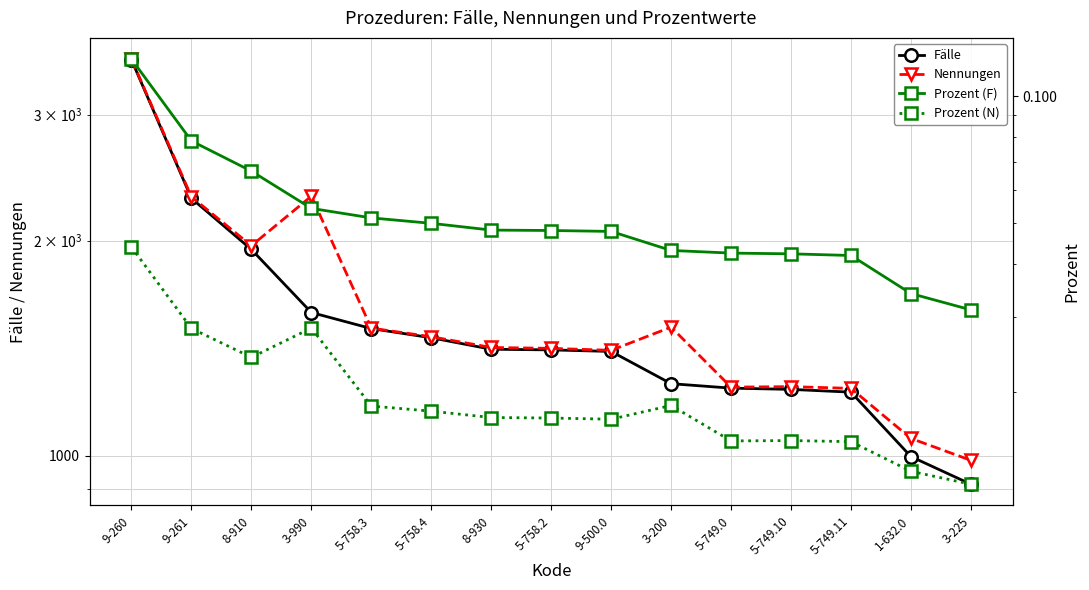

List the series in order of their peak value, lowest first.

Prozent (N), Prozent (F), Fälle, Nennungen